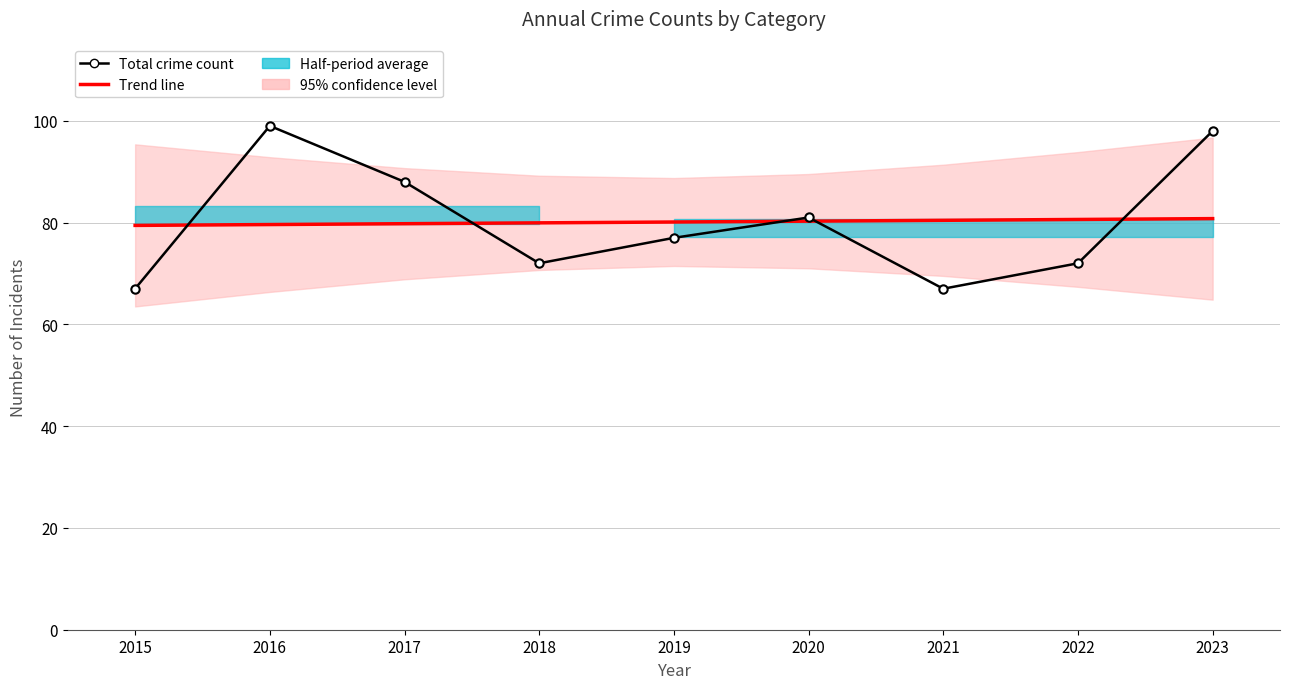

Rank the series by their maximum value, from highest to lowest.

Total crime count, Trend line